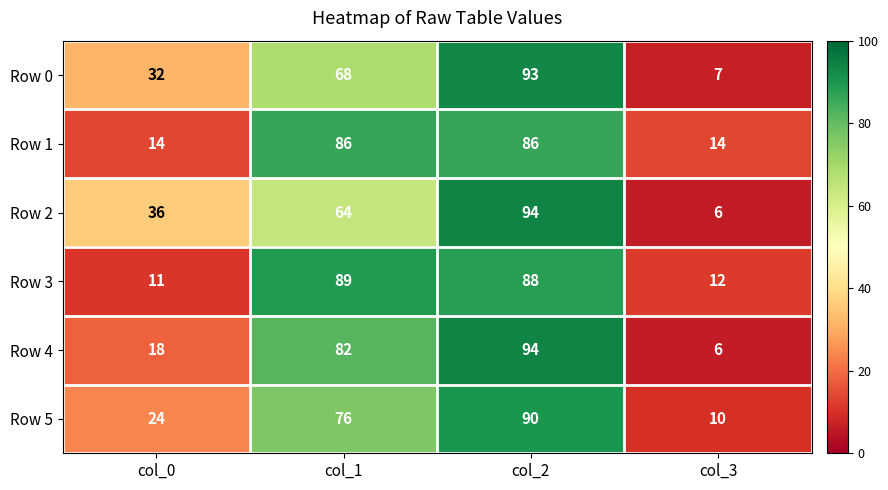

Is it true that Row 1 equals 86 at col_2?

True